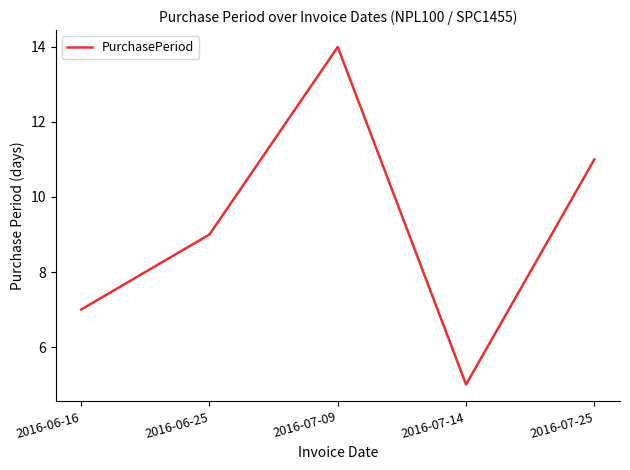

Count the values in the range 7 to 11.

3